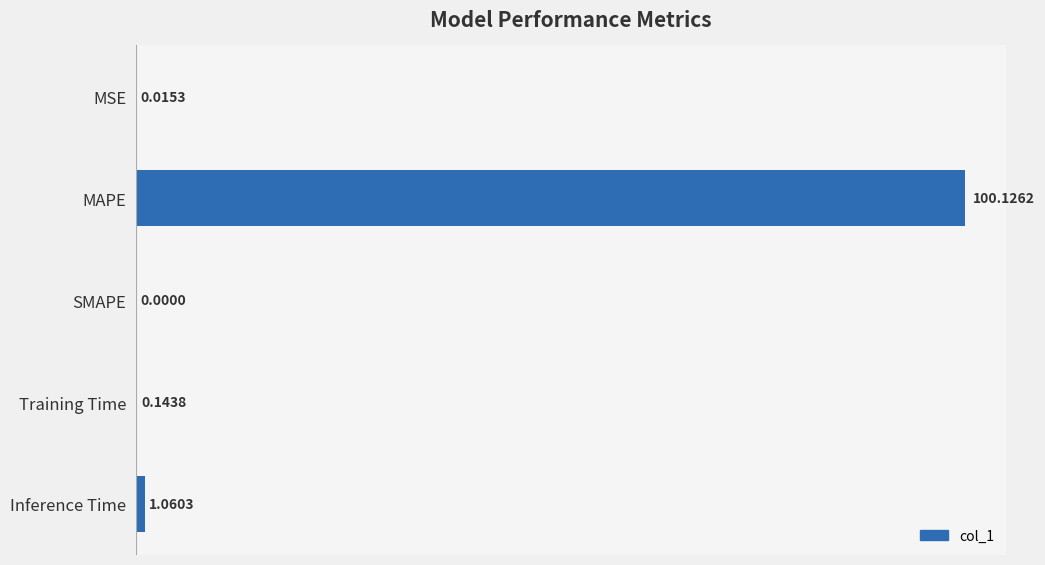

What is the sum of the values at Training Time and MAPE?

100.3